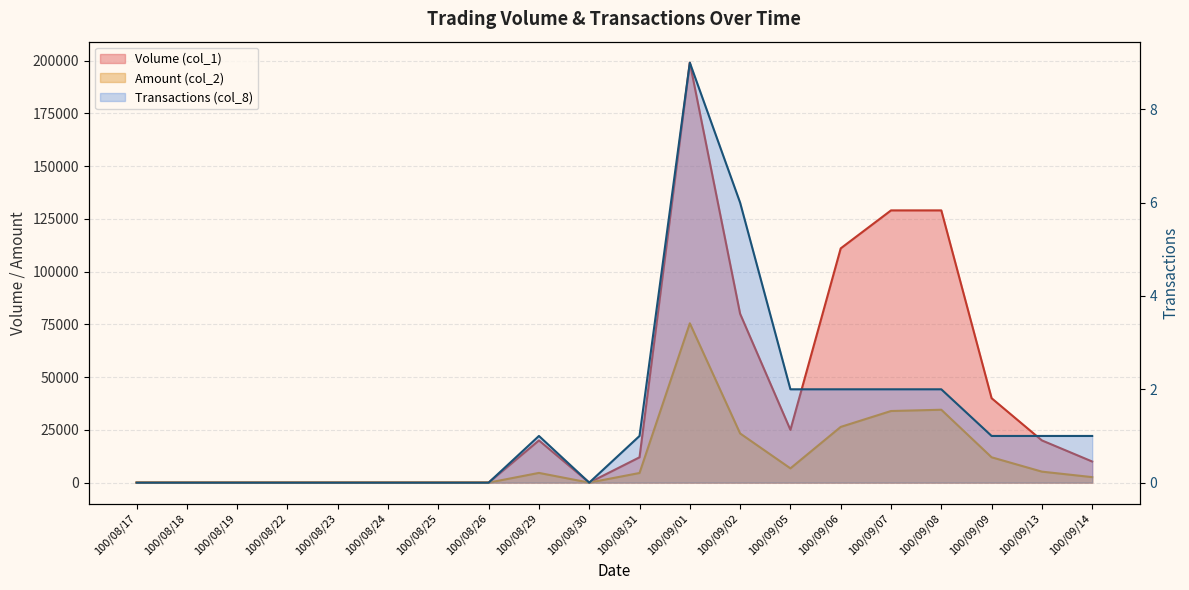

What is the maximum value shown in the chart?

199000